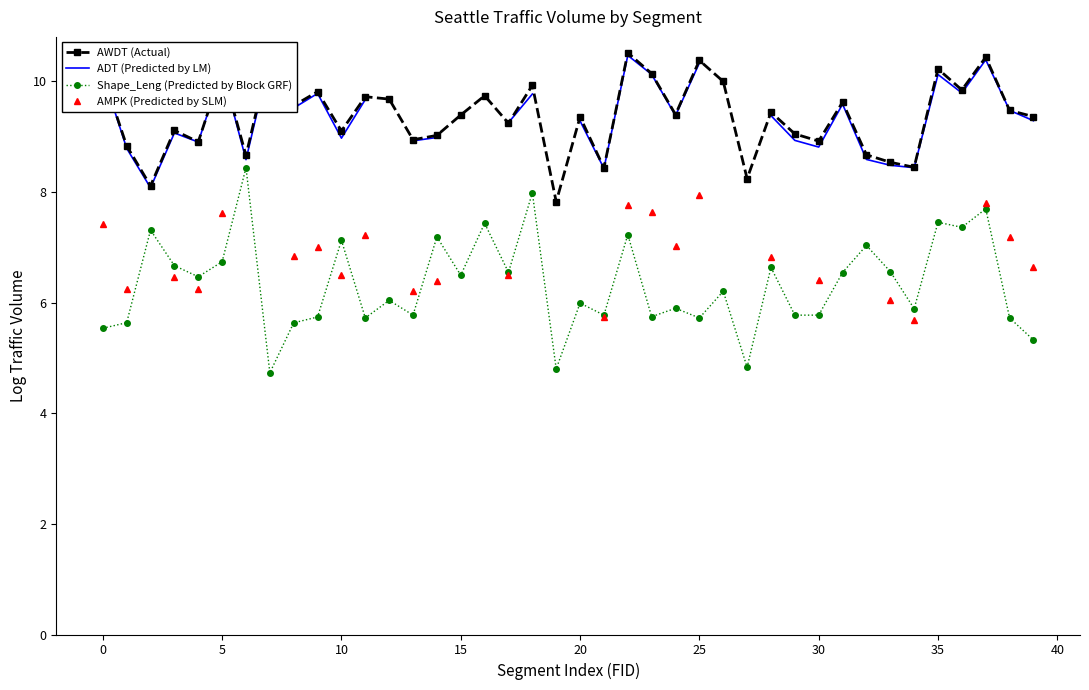

Which series has the largest total across all categories?

AWDT (Actual)